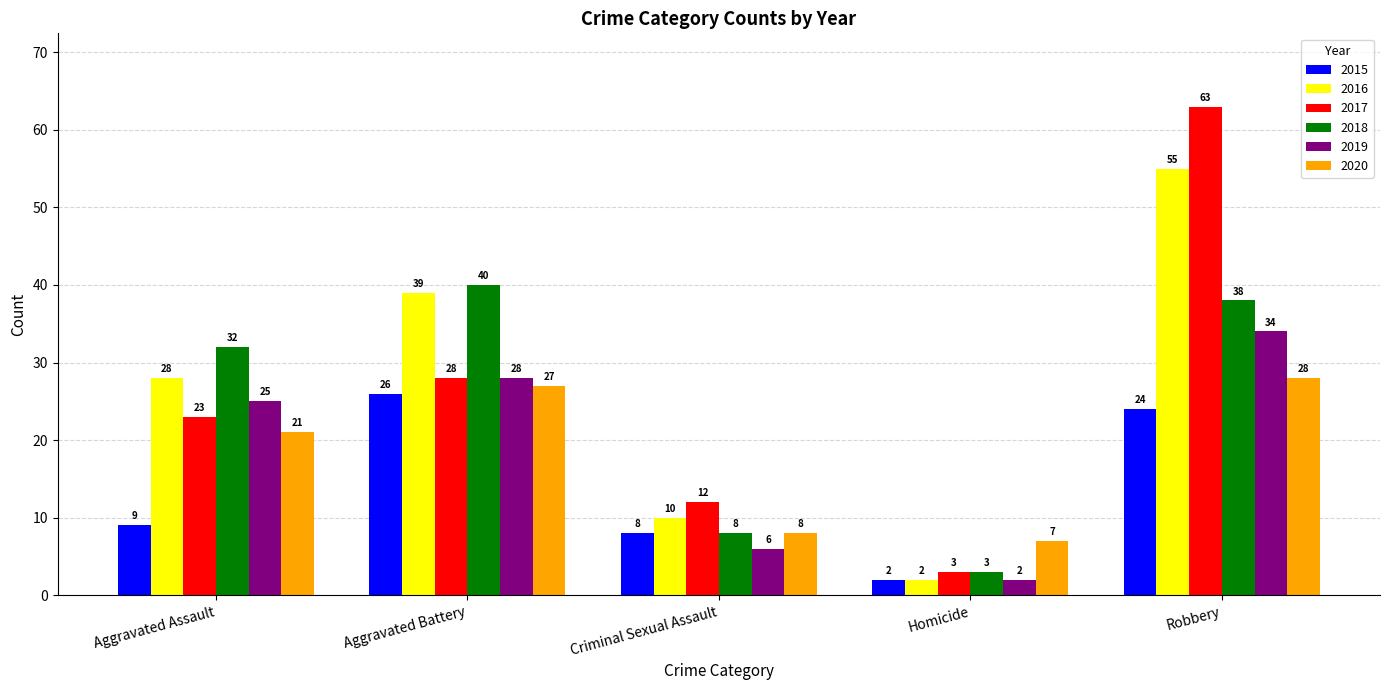

Which series has the largest range (max minus min)?

2017